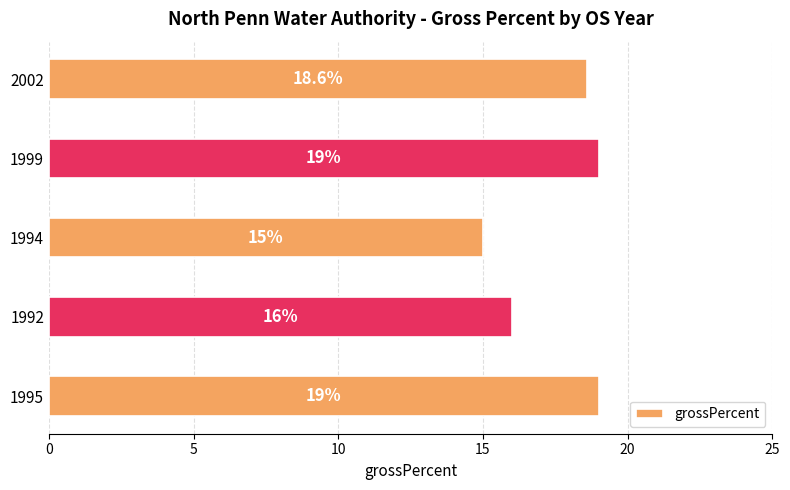

Between 1994 and 1995, which is larger?

1995